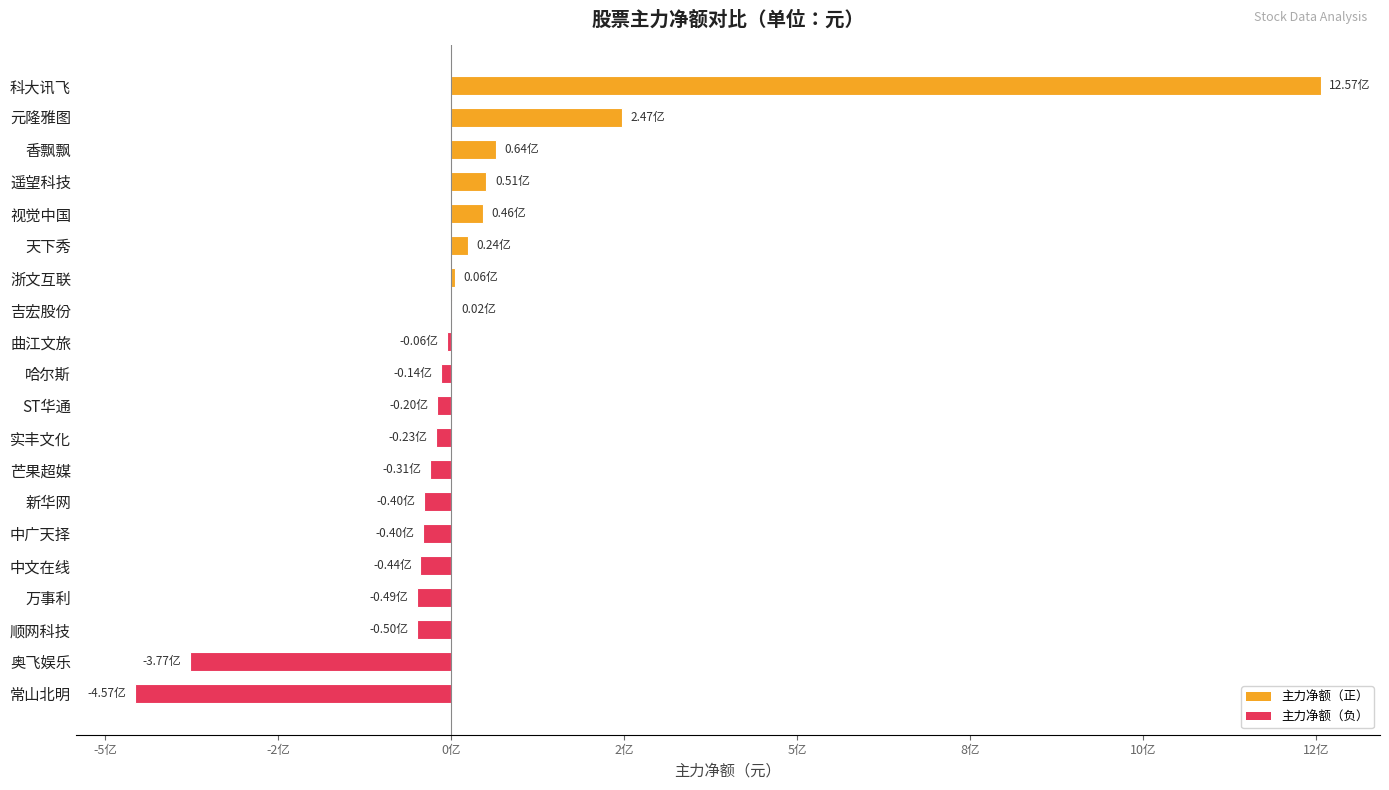

Rank the categories by value from highest to lowest.

科大讯飞, 元隆雅图, 香飘飘, 遥望科技, 视觉中国, 天下秀, 浙文互联, 吉宏股份, 曲江文旅, 哈尔斯, ST华通, 实丰文化, 芒果超媒, 新华网, 中广天择, 中文在线, 万事利, 顺网科技, 奥飞娱乐, 常山北明